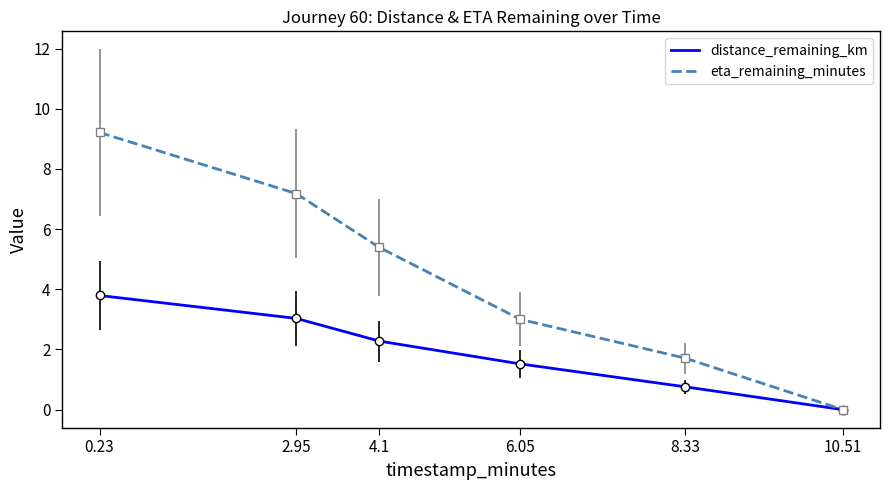

What is the average value of the eta_remaining_minutes series?

4.4